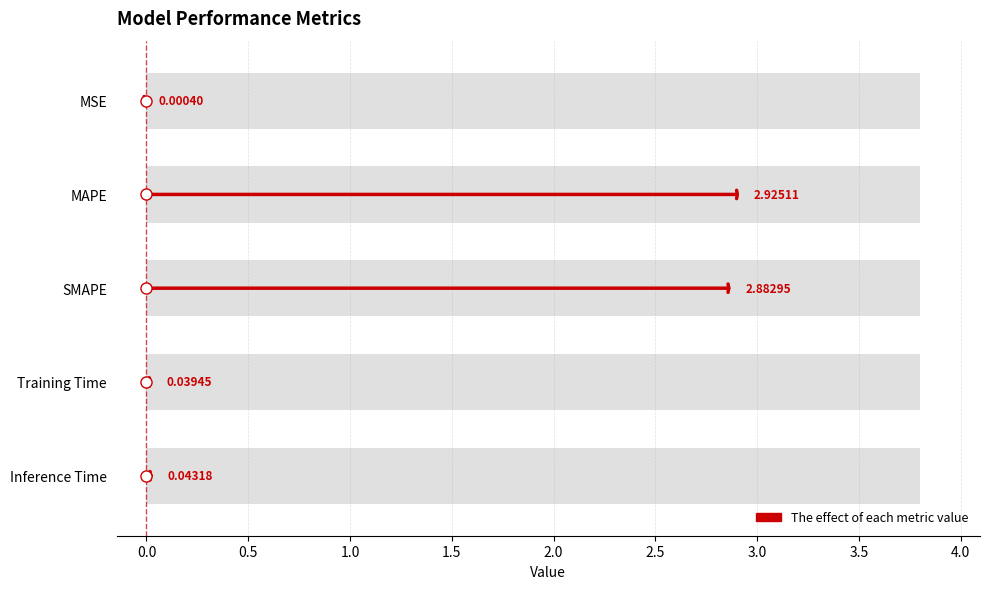

The chart shows a value of 0.0 at 1.0. True or false?

False